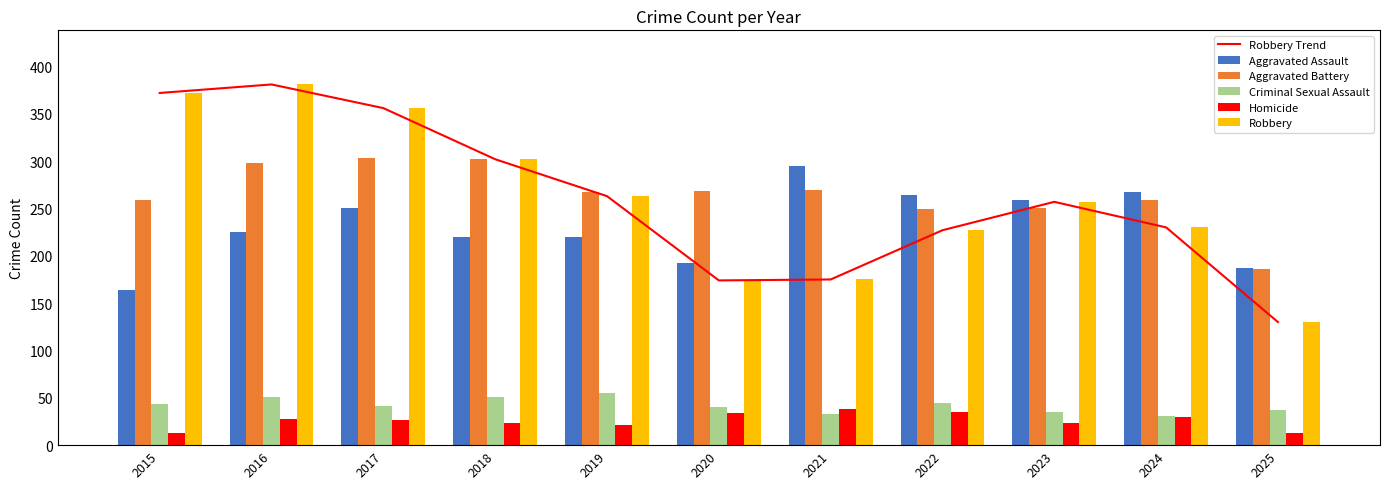

Which series has the largest total across all categories?

Aggravated Battery